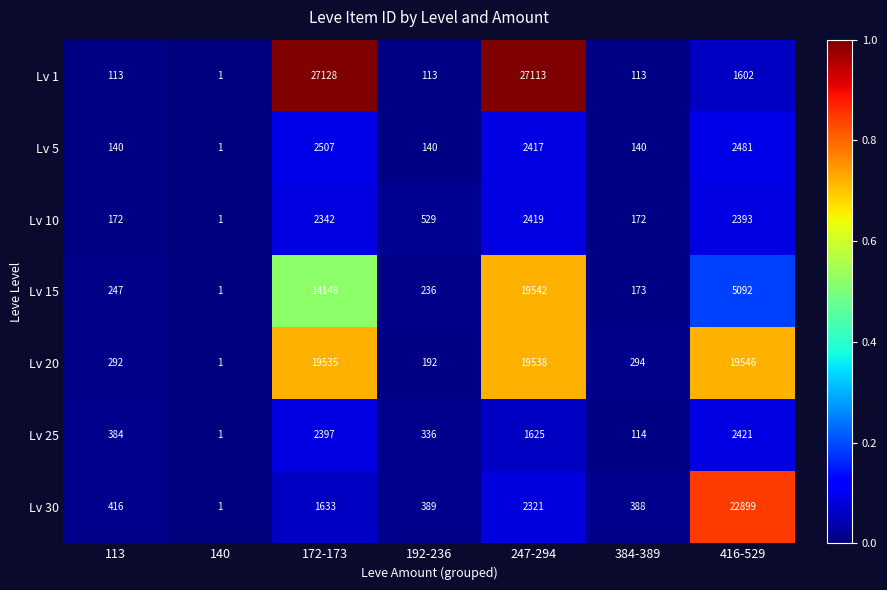

What is the maximum value shown in the chart?

27128